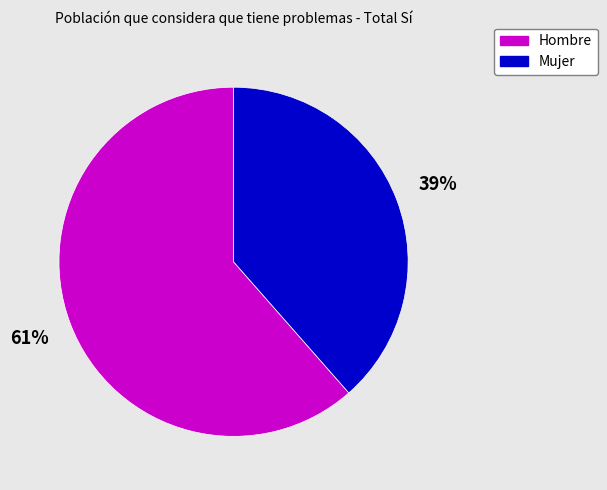

How many slices are in this pie chart?

2